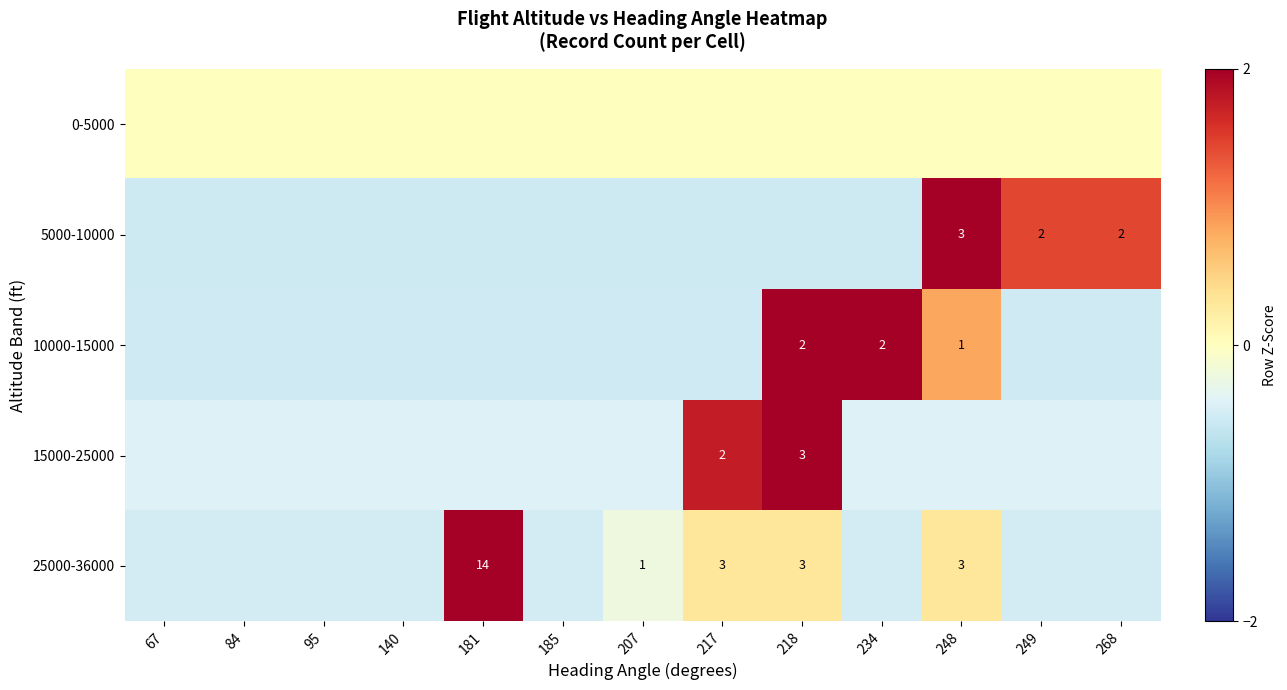

Between 185 and 249, which series saw the biggest shift?

5000-10000